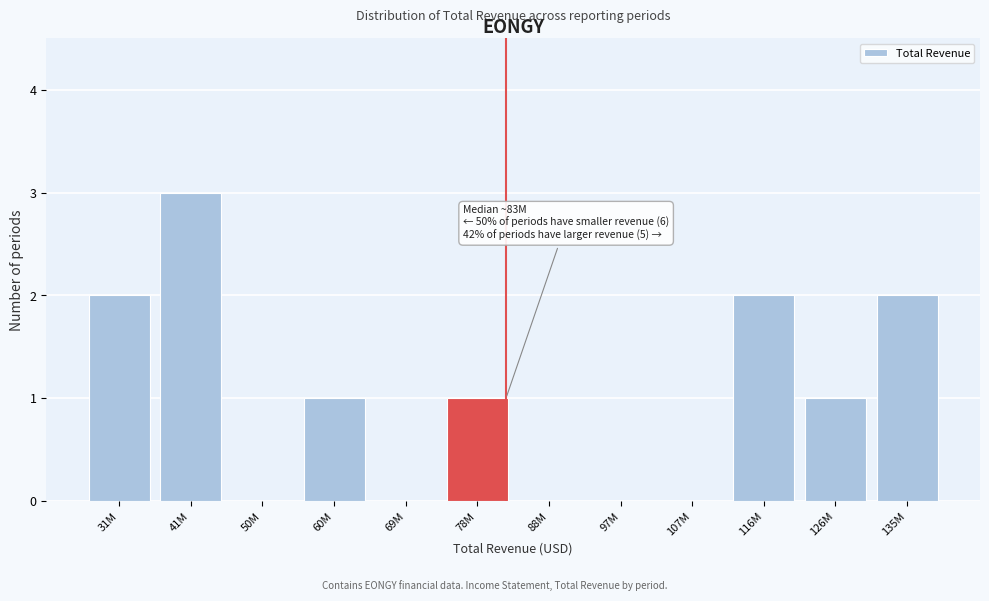

Reading right to left, extract all data points from this chart.

135M=2	126M=1	116M=2	107M=0	97M=0	88M=0	78M=1	69M=0	60M=1	50M=0	41M=3	31M=2